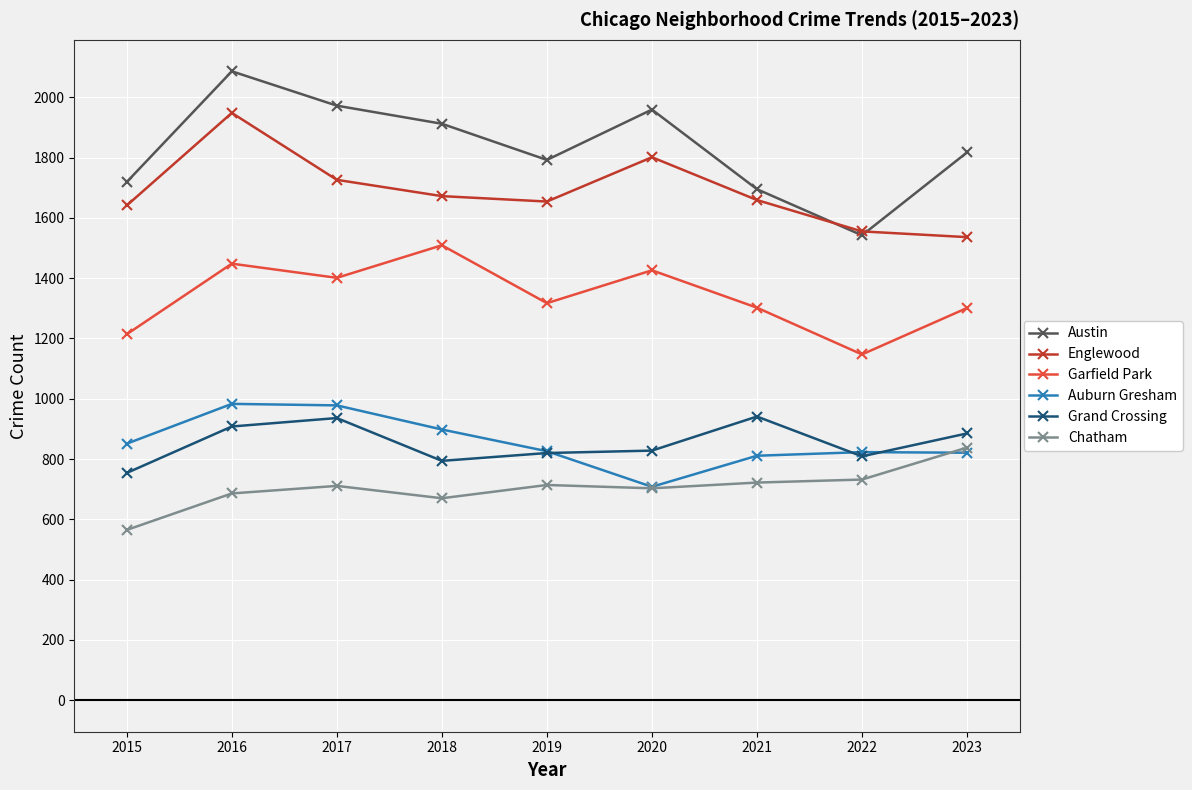

The value of Grand Crossing at 2019 is 1375. True or false?

False